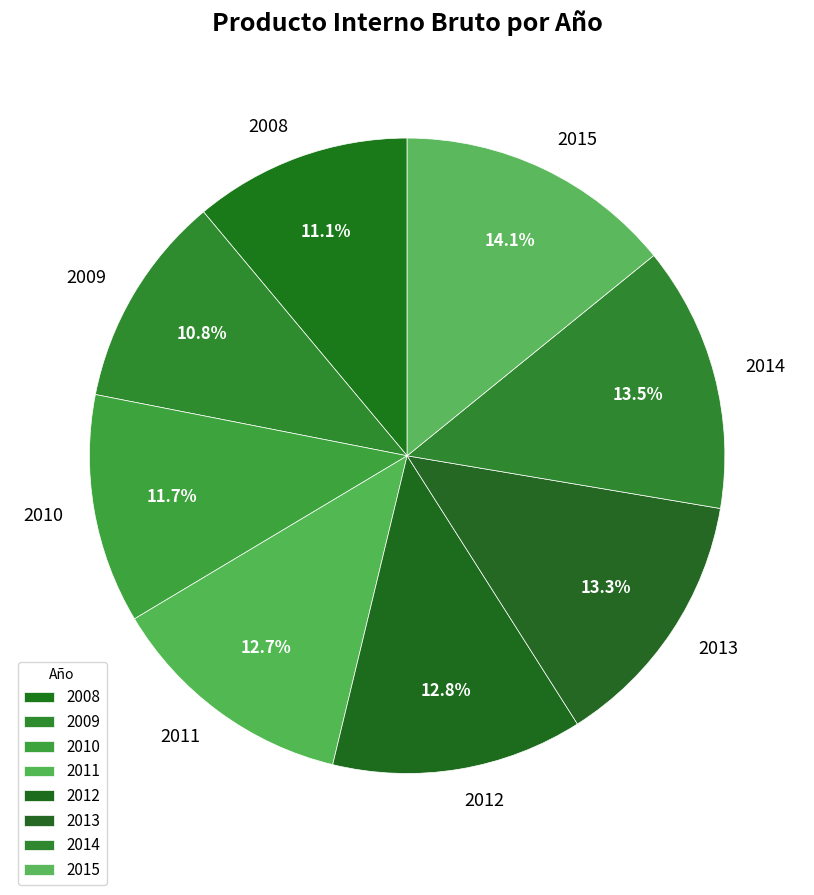

Count the number of slices in the pie.

8